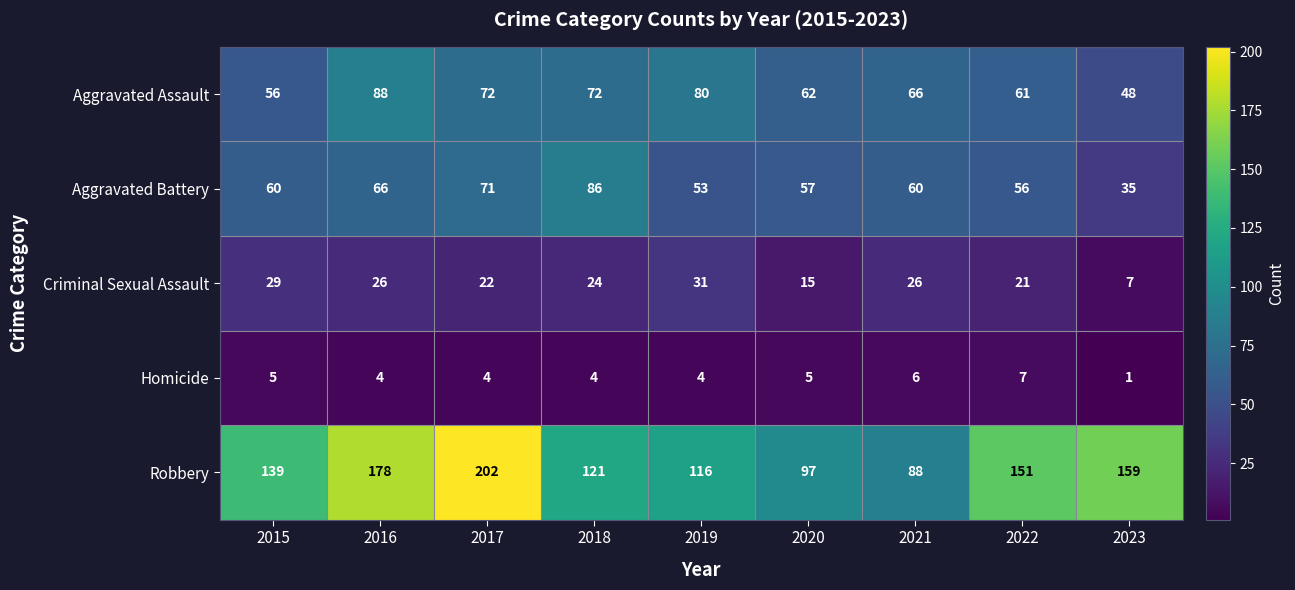

How many distinct data groups are displayed?

5